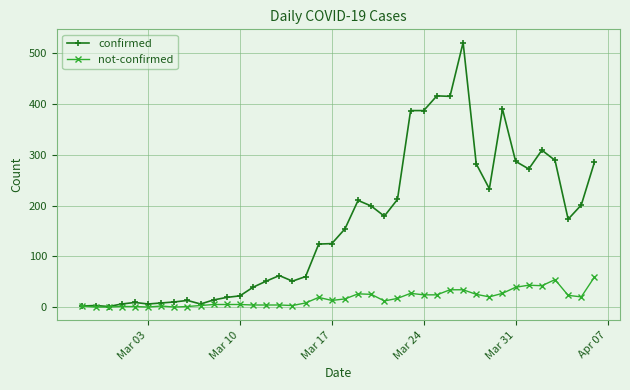

At how many categories does at least one series exceed 252?

12